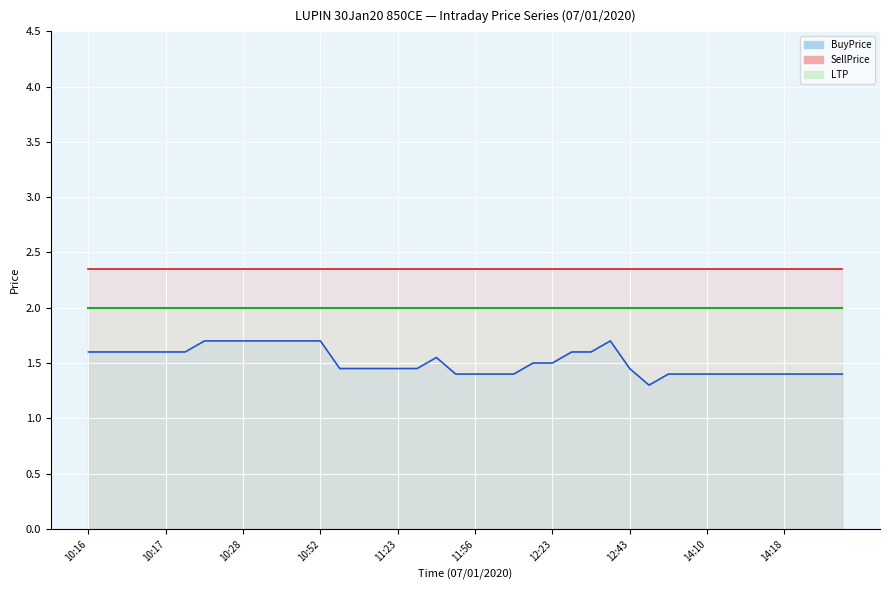

What is the lowest value of the BuyPrice series?

1.3